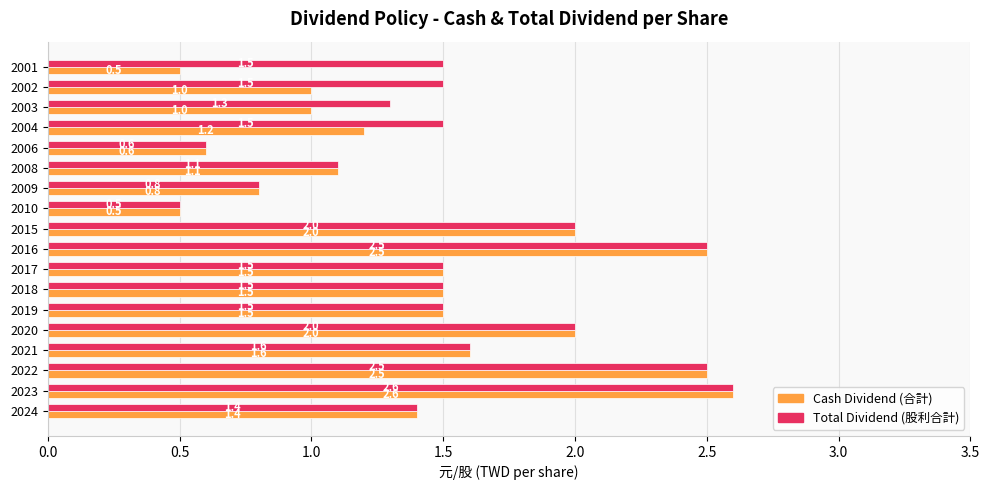

What is the difference between the Cash Dividend (合計) values at 2006 and 2004?

0.6